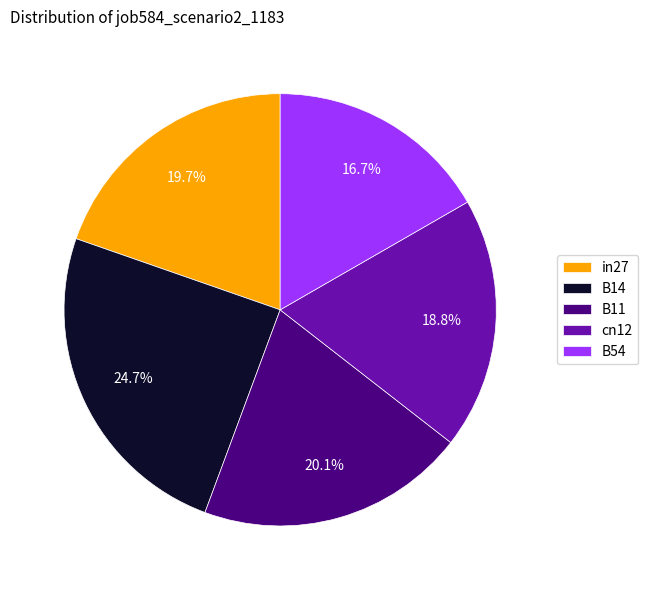

To the nearest percent, what percentage of the pie is B54?

17%